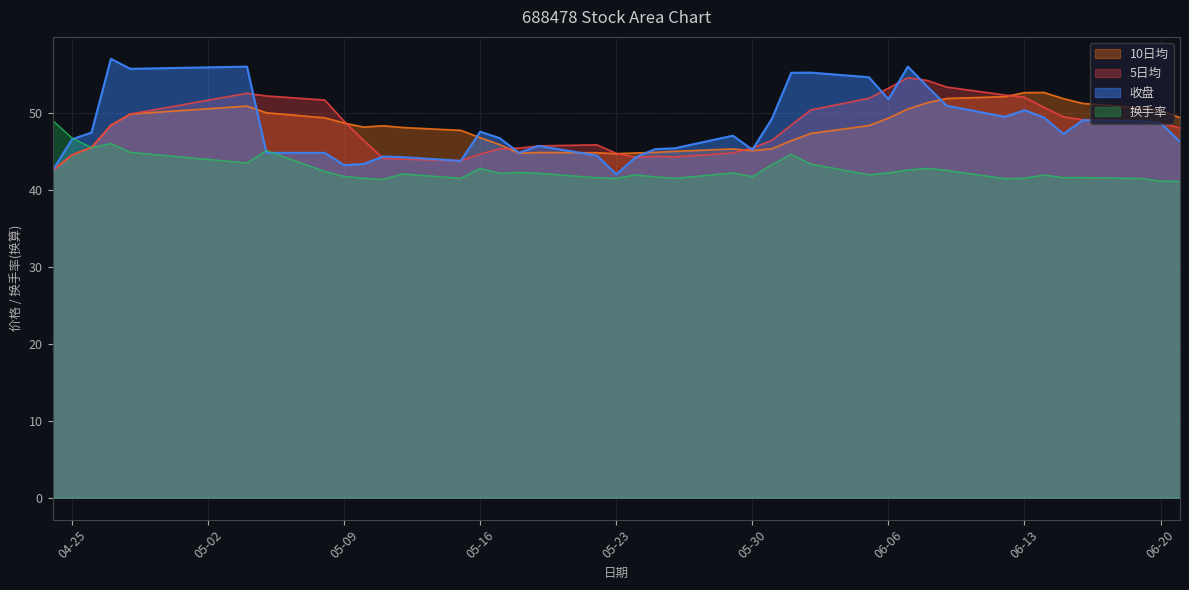

What is the value of the 10日均 point at the 15th from the left?

45.9